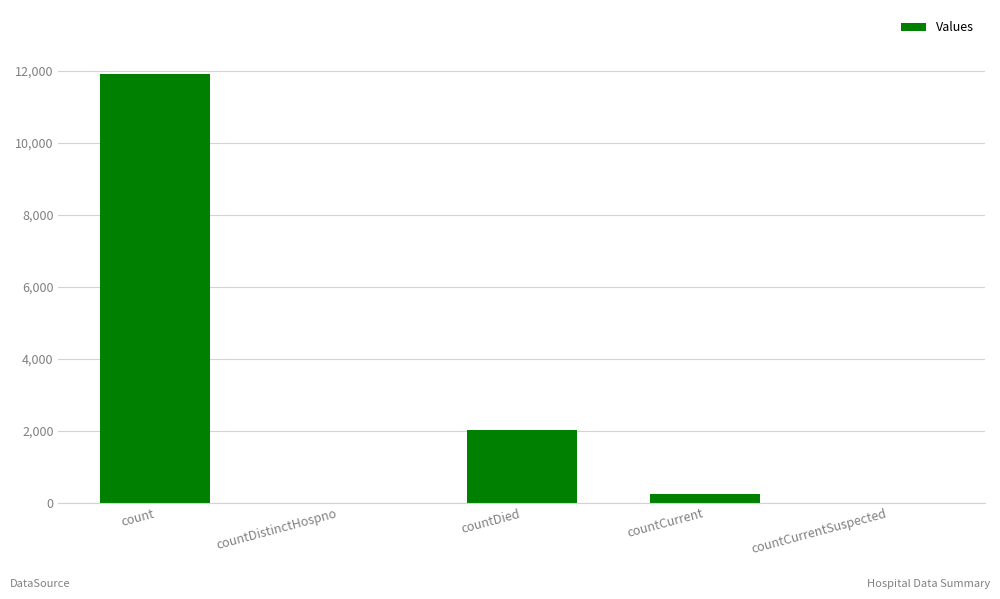

How many categories are shown in the chart?

5